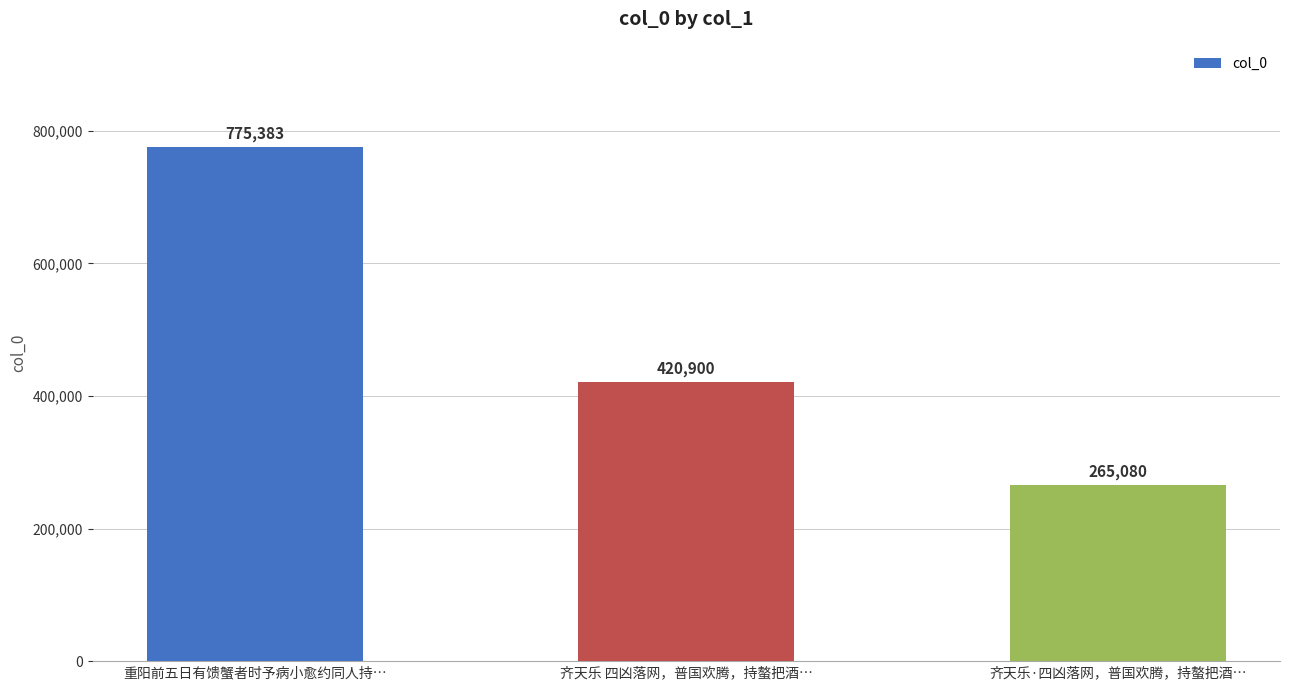

Reading left to right, extract all data points from this chart.

775383	420900	265080